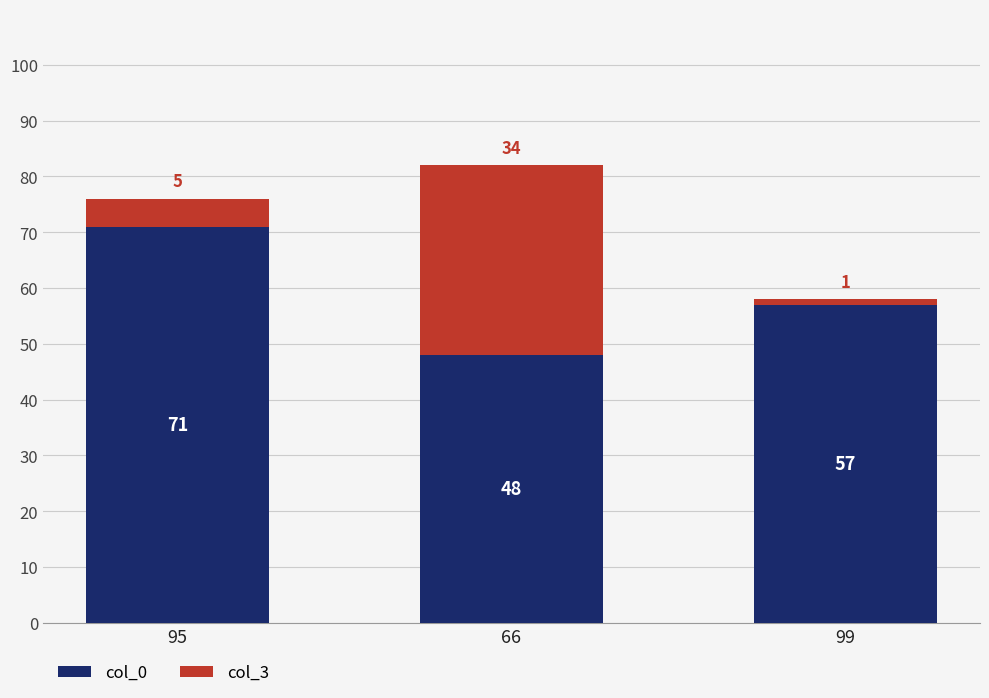

Count the col_0 values in the range 48 to 71.

3